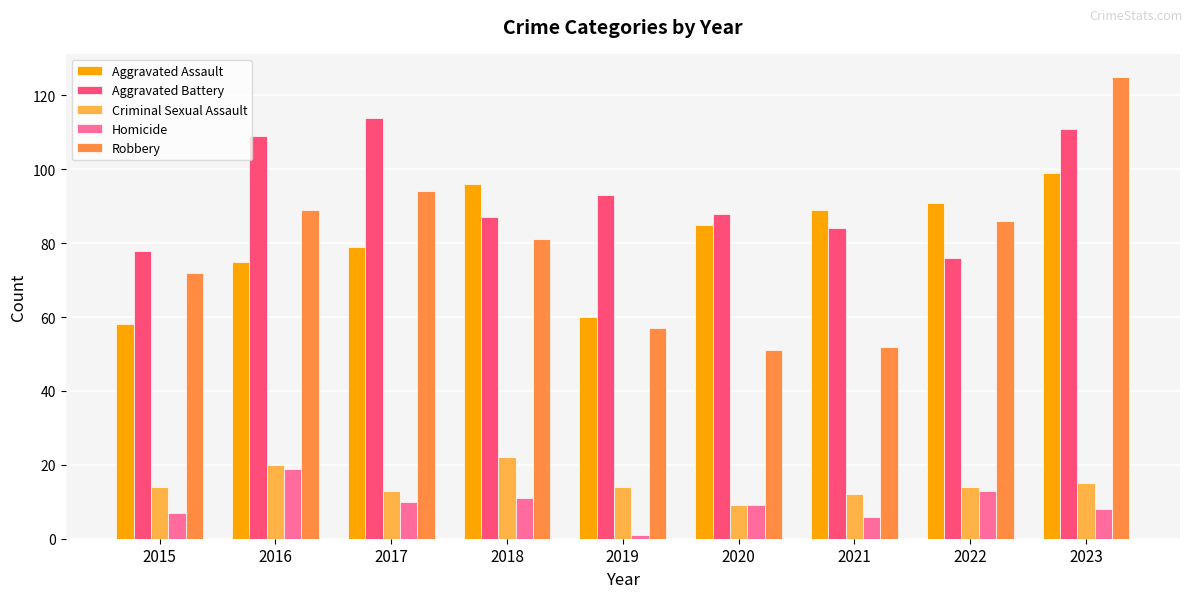

Which series changed the most between 2017 and 2019?

Robbery